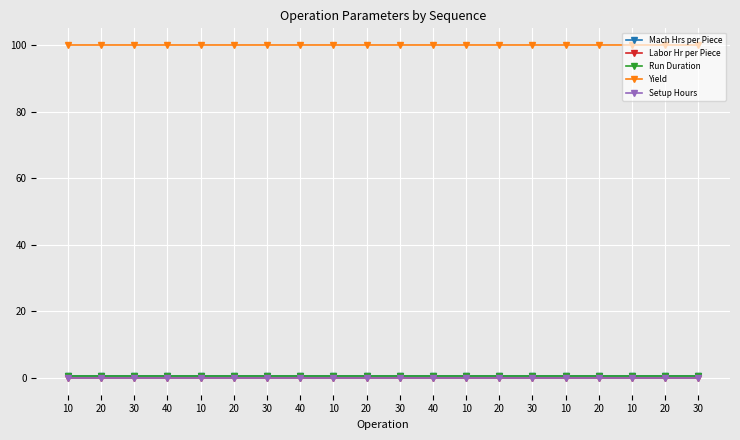

What is the label of the 15th point from the left?

30